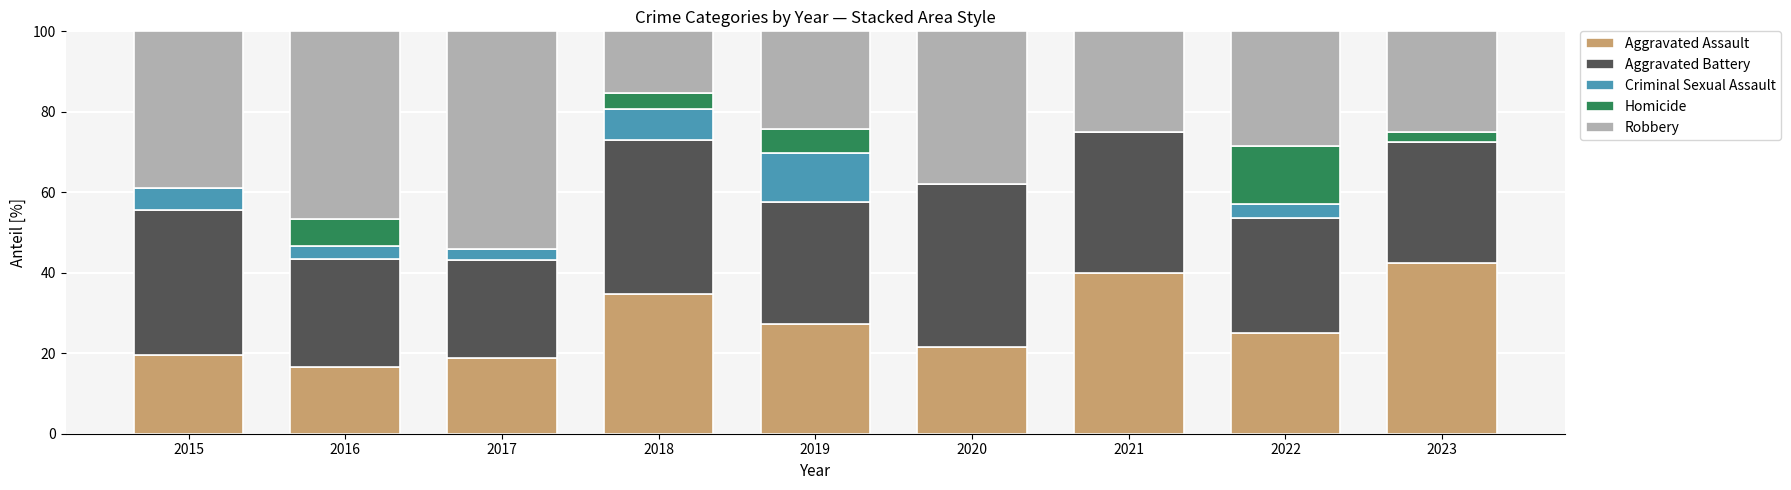

The value of Aggravated Assault at 2021 is 65.2. True or false?

False